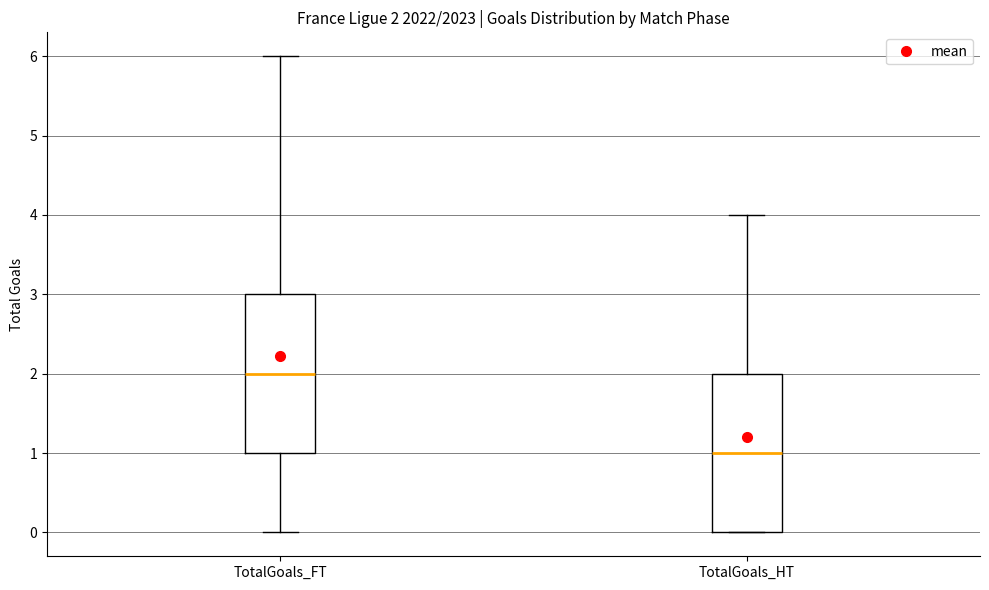

Which box's median line is the lowest?

TotalGoals_HT